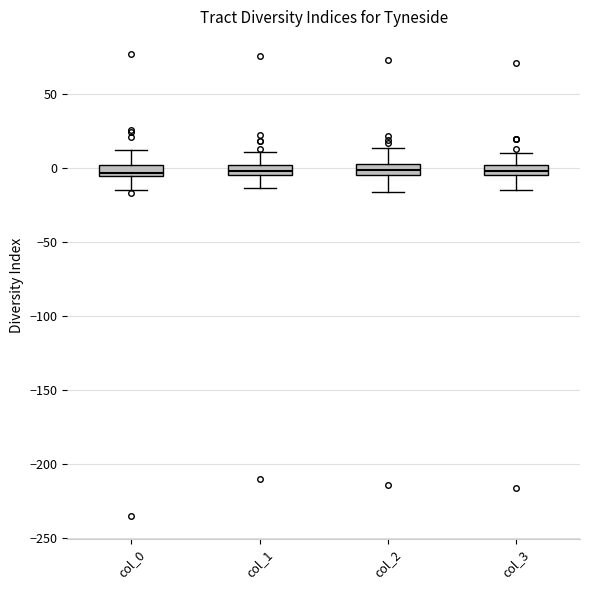

Where does the upper whisker of the box for col_1 end on the y-axis? The values are not printed on the chart, so give them approximately, as read against the axis.

10